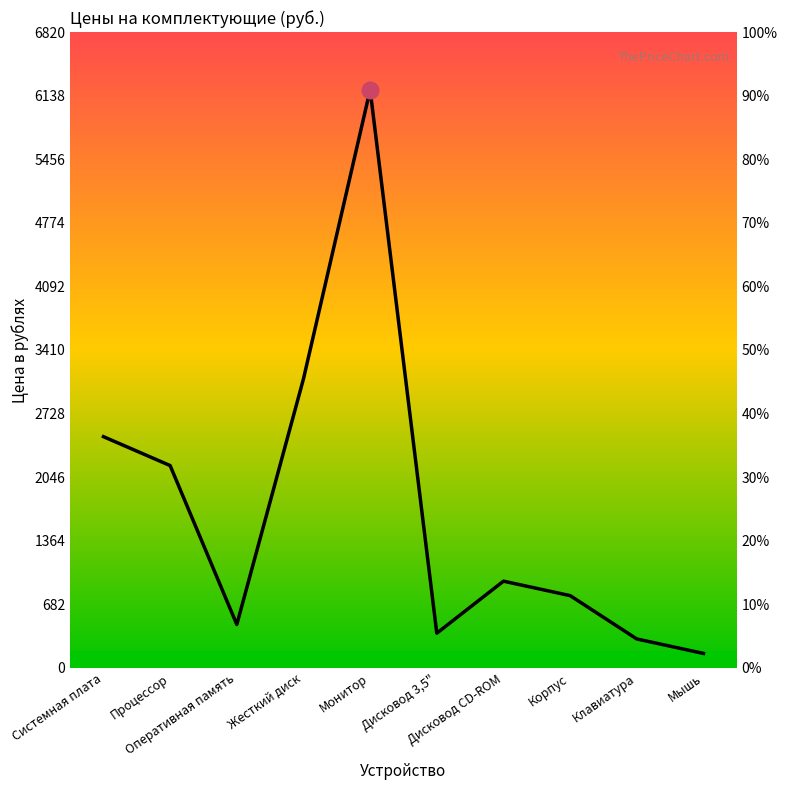

At which category does the chart reach its peak across all series?

Монитор